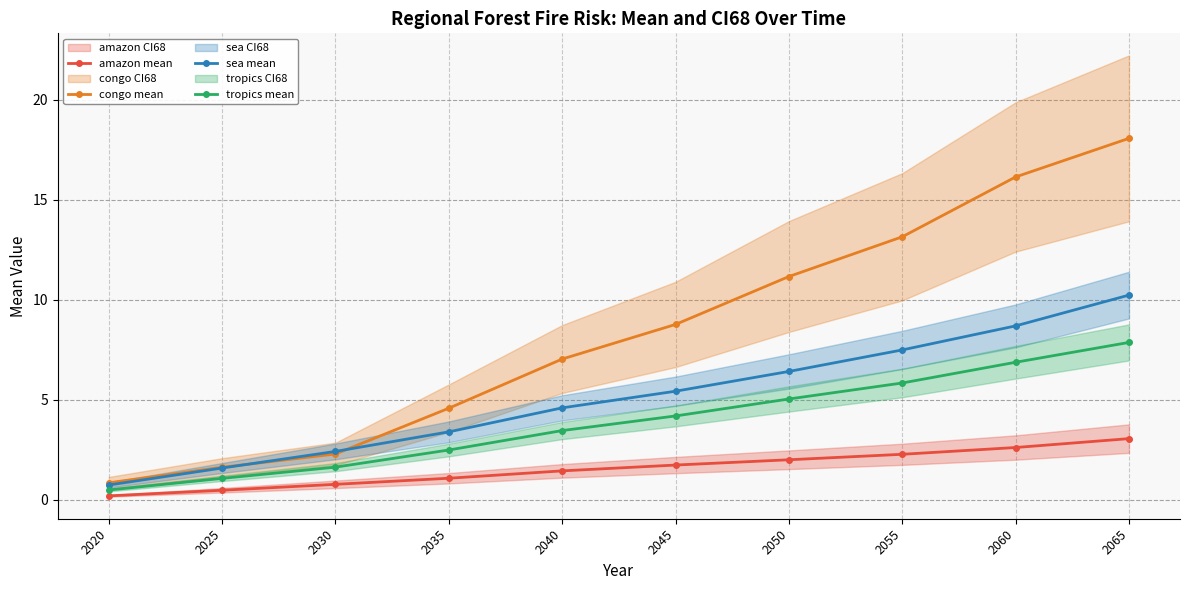

Reading left to right, what are all the values shown in this chart?

amazon mean: 2020=0.2	2025=0.5	2030=0.8	2035=1.1	2040=1.4	2045=1.7	2050=2.0	2055=2.3	2060=2.6	2065=3.0
congo mean: 2020=0.8	2025=1.6	2030=2.3	2035=4.6	2040=7.0	2045=8.8	2050=11.2	2055=13.1	2060=16.1	2065=18.1
sea mean: 2020=0.7	2025=1.6	2030=2.4	2035=3.4	2040=4.6	2045=5.4	2050=6.4	2055=7.5	2060=8.7	2065=10.2
tropics mean: 2020=0.5	2025=1.1	2030=1.6	2035=2.5	2040=3.5	2045=4.2	2050=5.0	2055=5.8	2060=6.9	2065=7.9